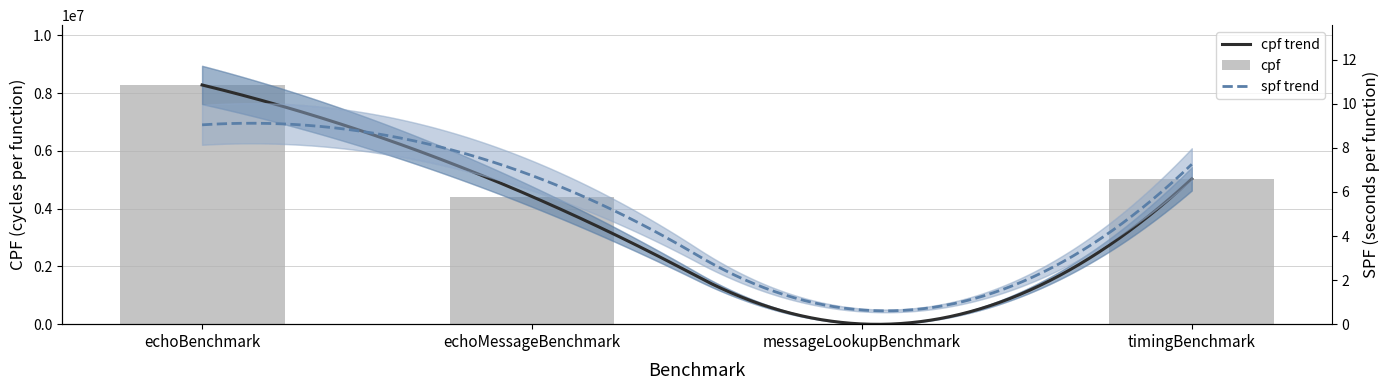

What is the change in value from echoBenchmark to timingBenchmark?

-3252288.5